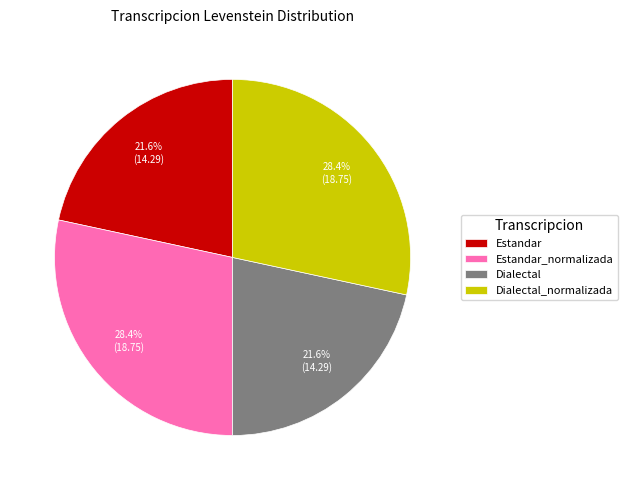

How much of the chart is everything except Estandar_normalizada?

71.6%